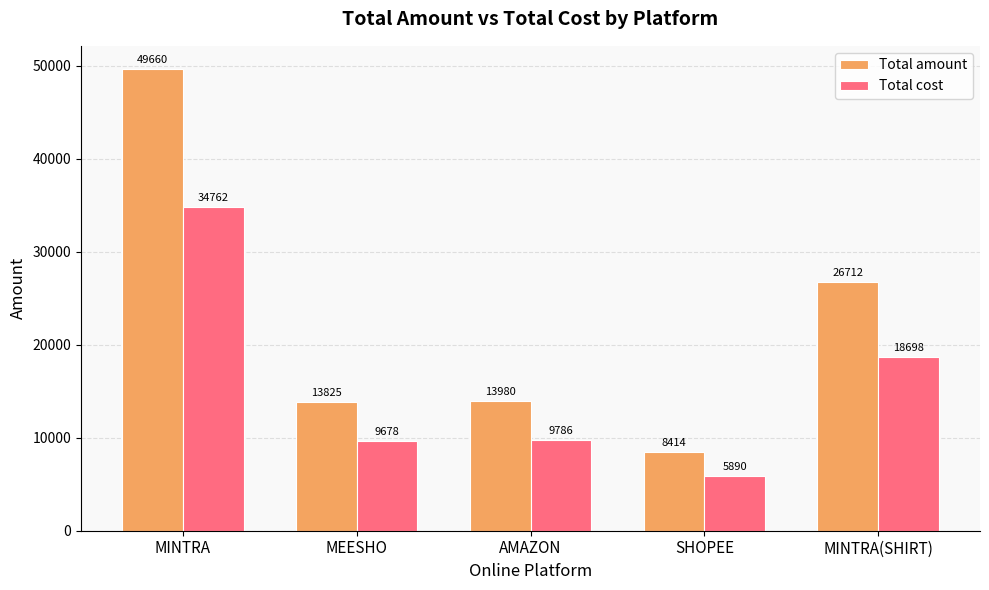

How many series are shown in this chart?

2